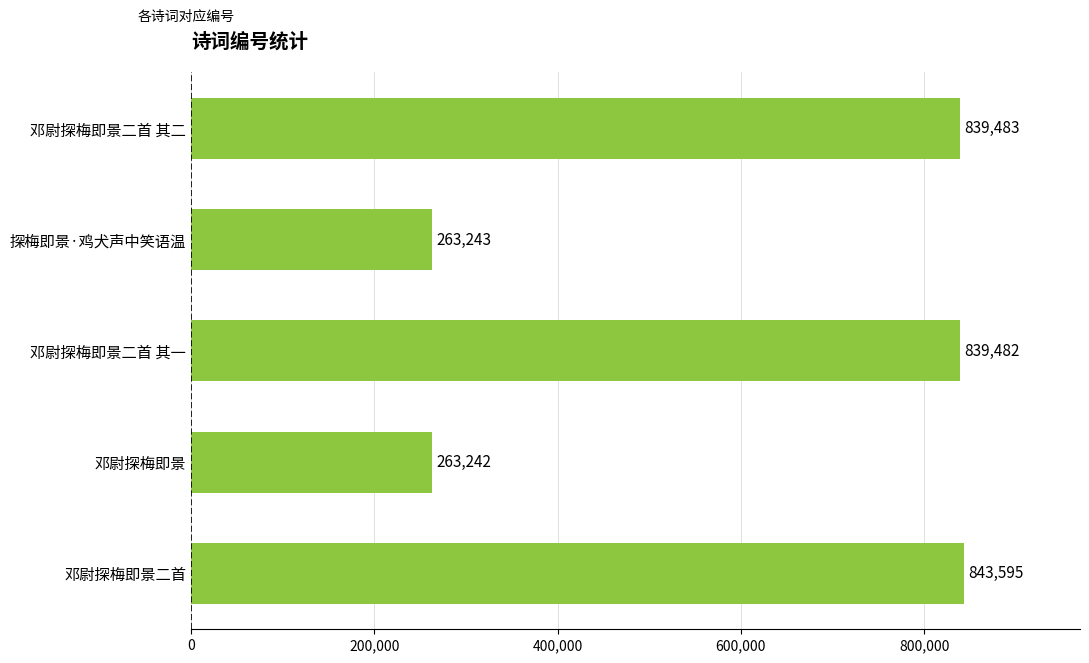

What is the sum of all values?

3049045